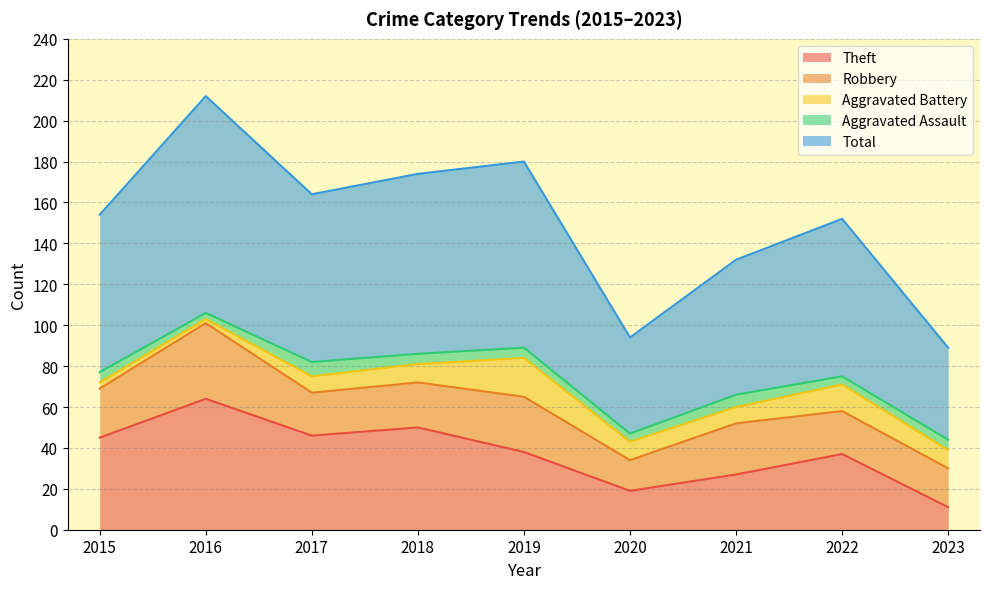

What is the greatest value displayed?

106